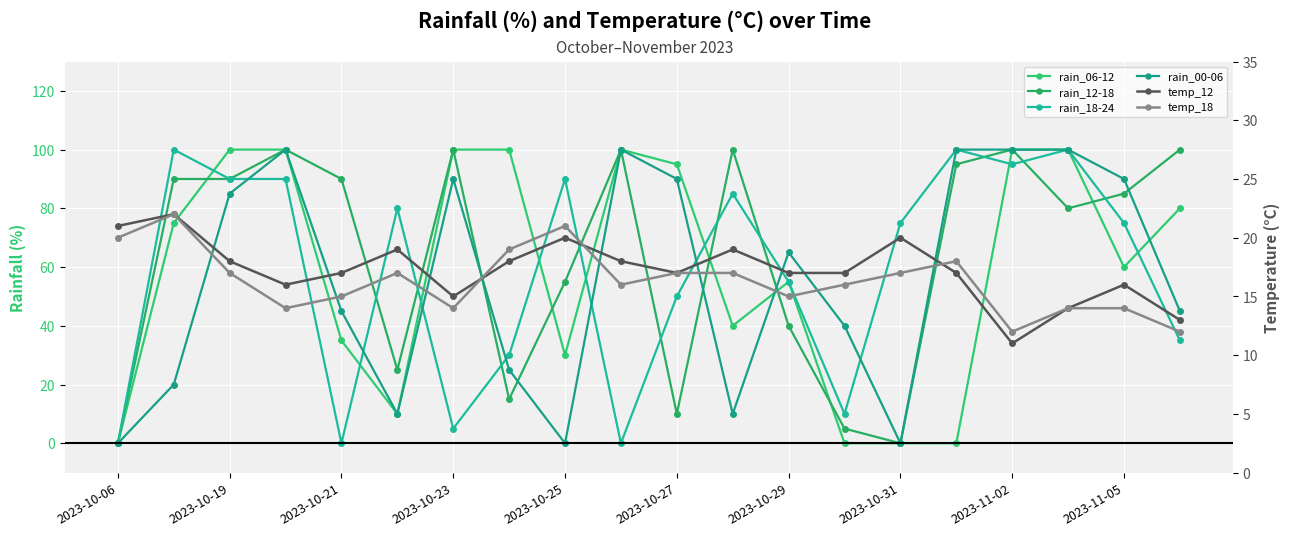

True or false: temp_12 has more than 0 interior local peaks.

True